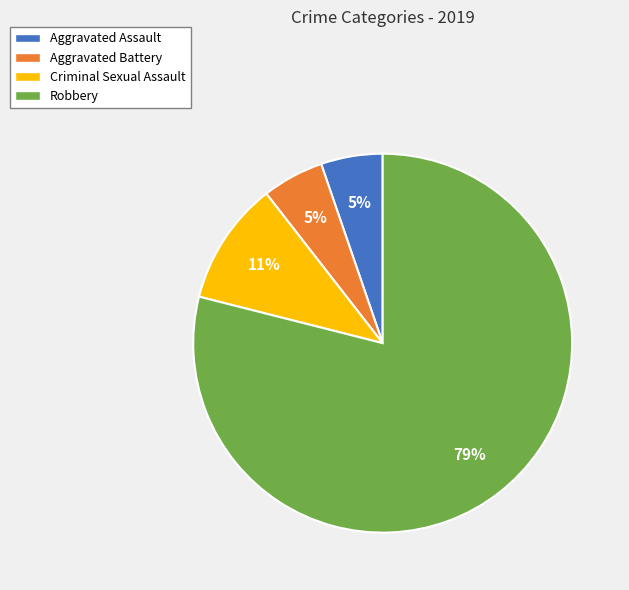

The Aggravated Assault slice represents 11% of the pie. True or false?

False